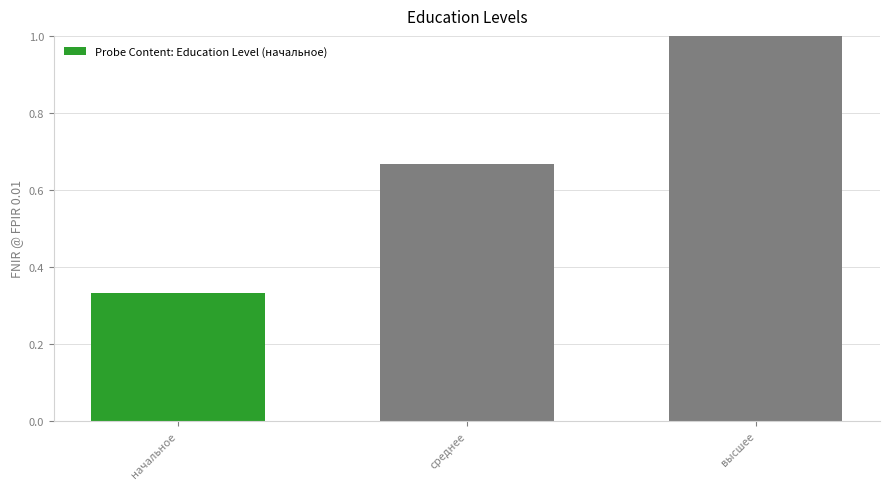

What is the change in value from начальное to среднее?

+0.3